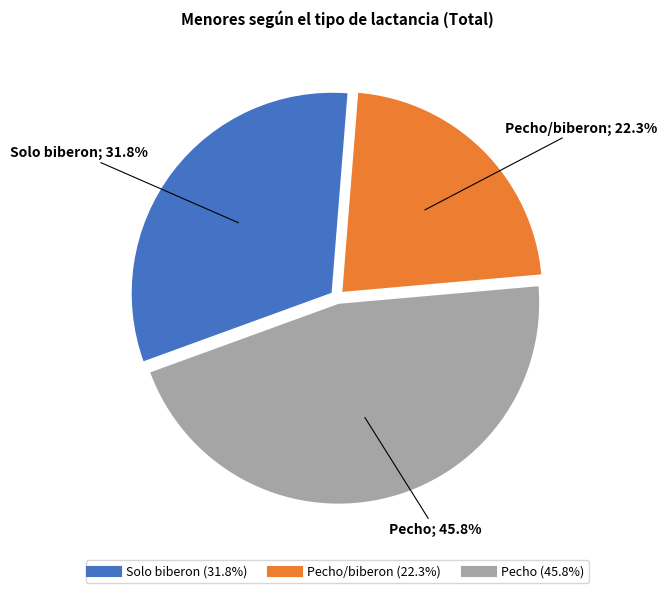

Is there a majority slice in this chart?

No